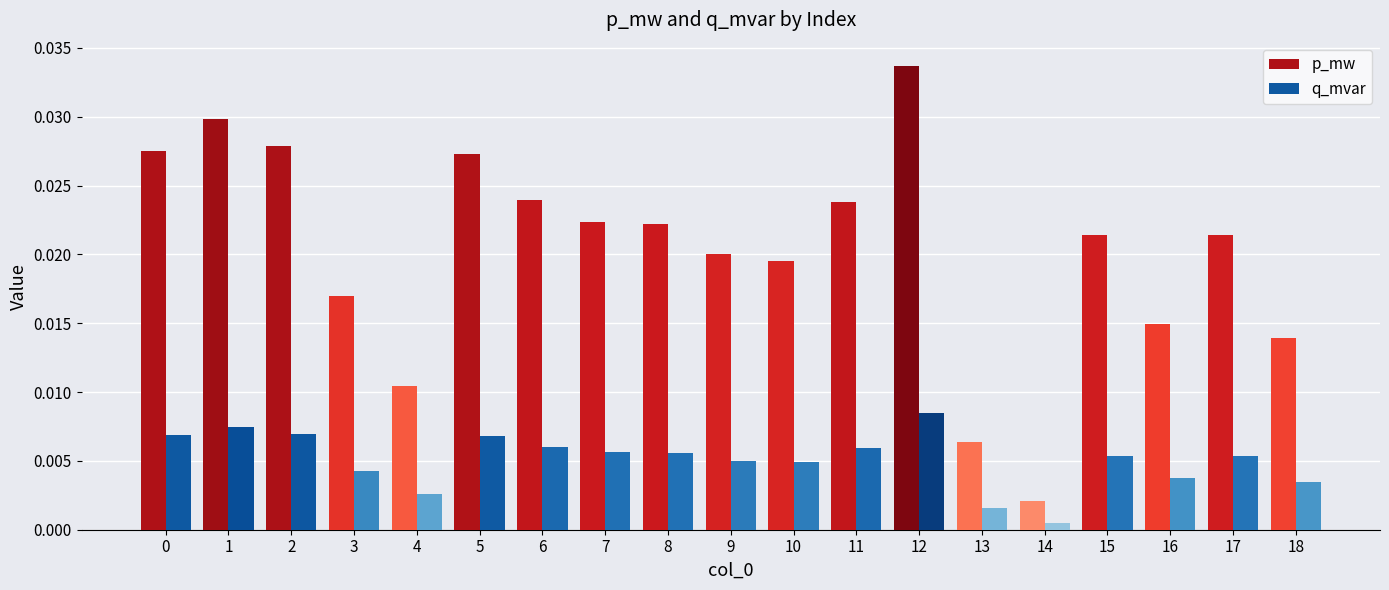

Which series has the widest spread of values?

p_mw